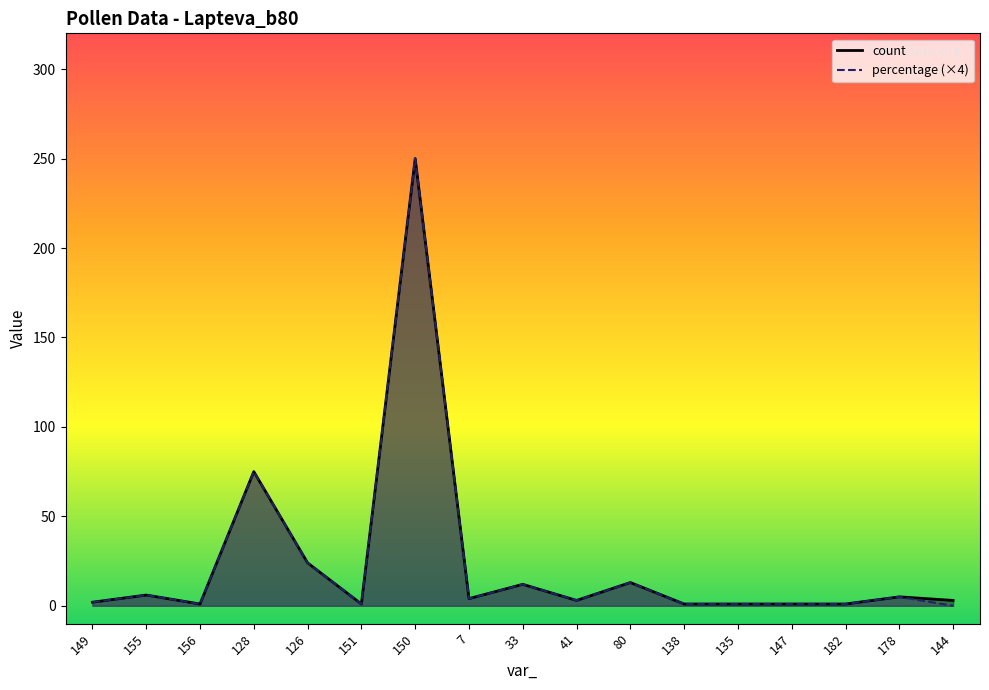

Does the chart have visible grid lines?

No